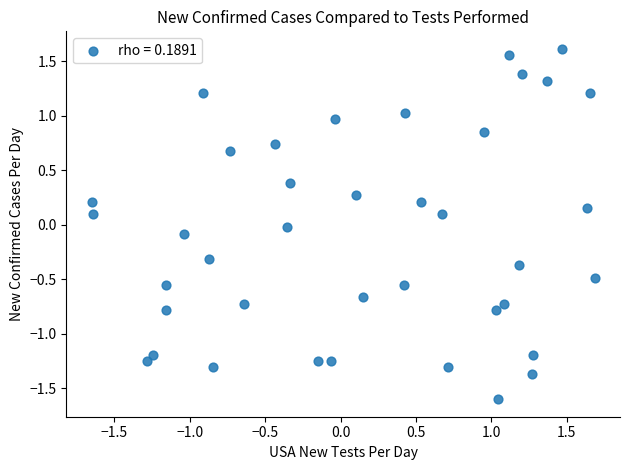

What is the range of Y values (max minus min)?

3.2